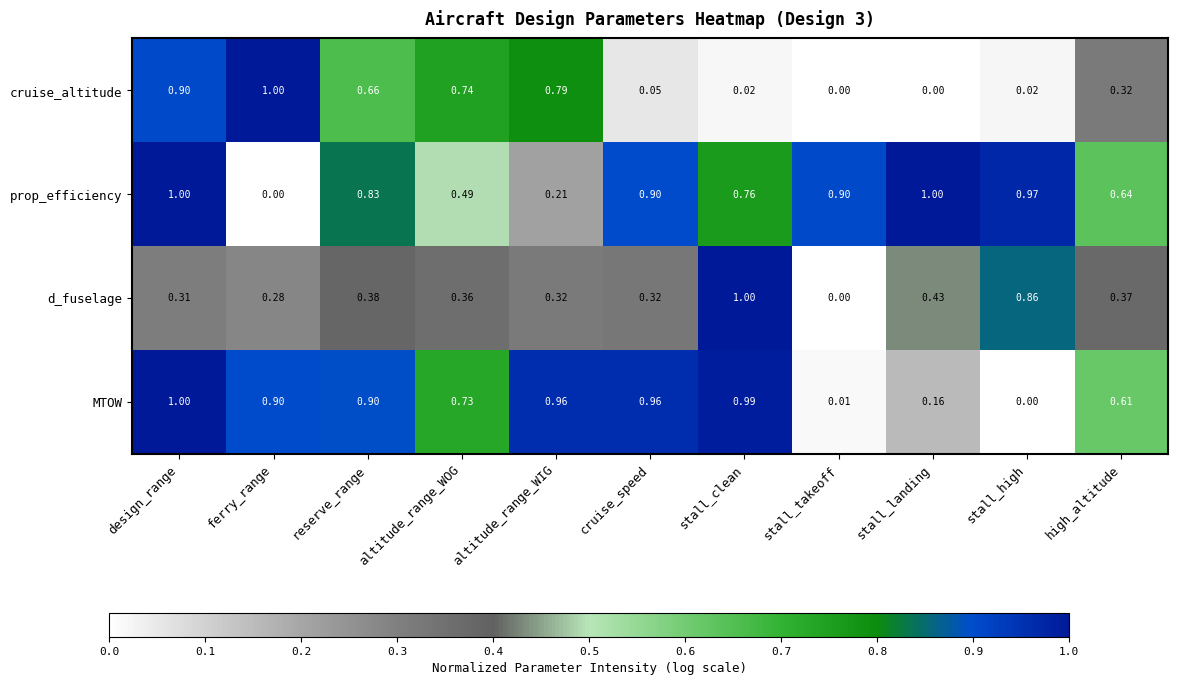

Rank the series at cruise_speed from lowest to highest value.

cruise_altitude, d_fuselage, prop_efficiency, MTOW